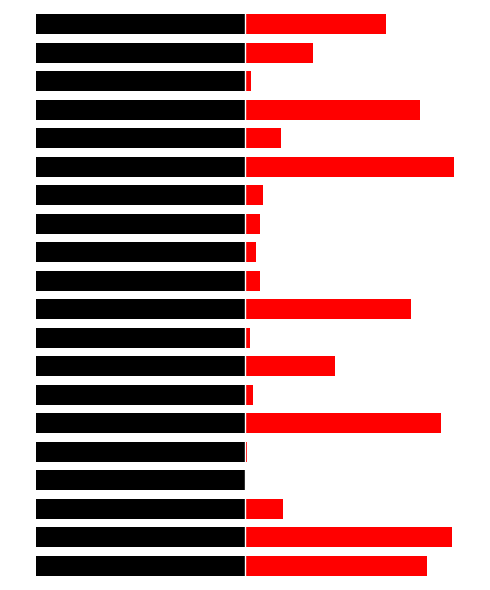

What is the maximum value for cumulativeGasUsed?

8.0